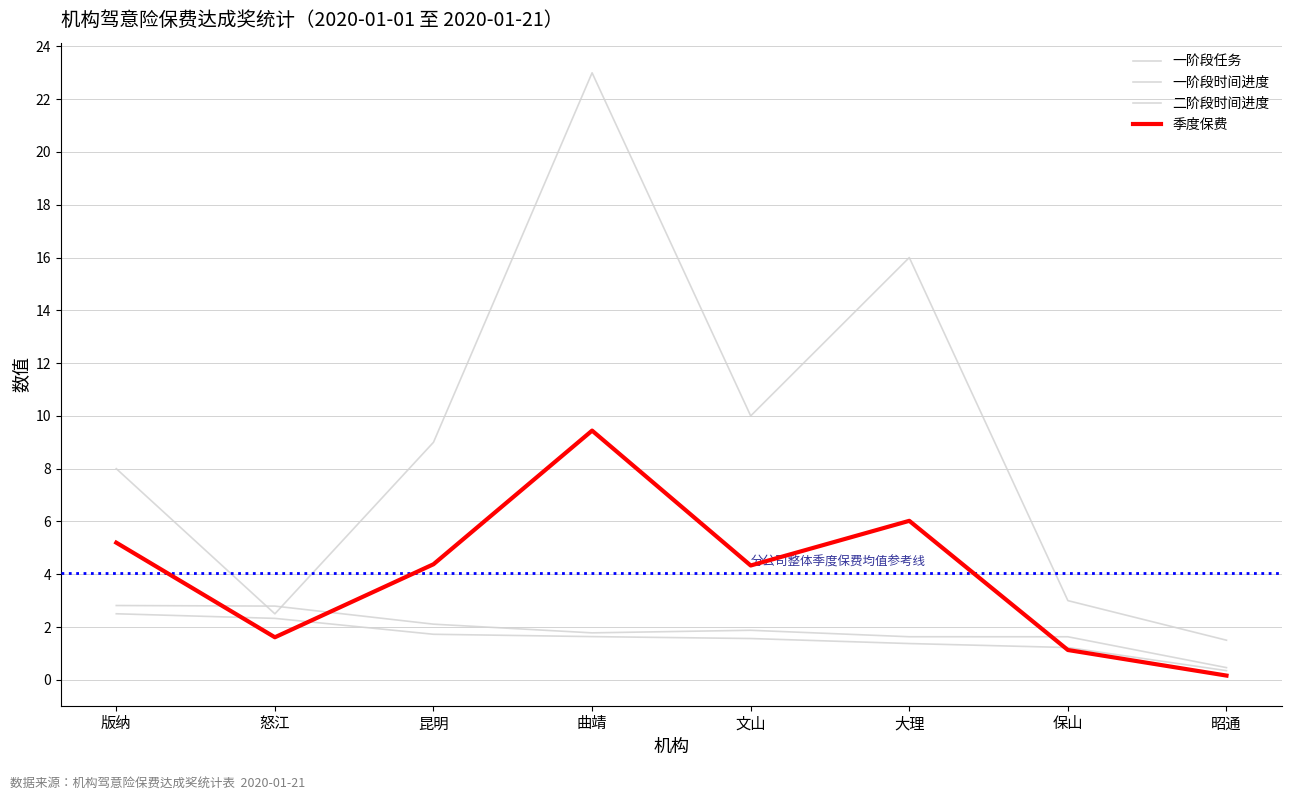

Reading left to right, list all the values displayed in this chart.

一阶段任务: 8.0	2.5	9.0	23.0	10.0	16.0	3.0	1.5
一阶段时间进度: 2.8	2.8	2.1	1.8	1.9	1.6	1.6	0.5
二阶段时间进度: 2.5	2.3	1.7	1.6	1.6	1.4	1.2	0.3
季度保费: 5.2	1.6	4.4	9.4	4.3	6.0	1.1	0.2